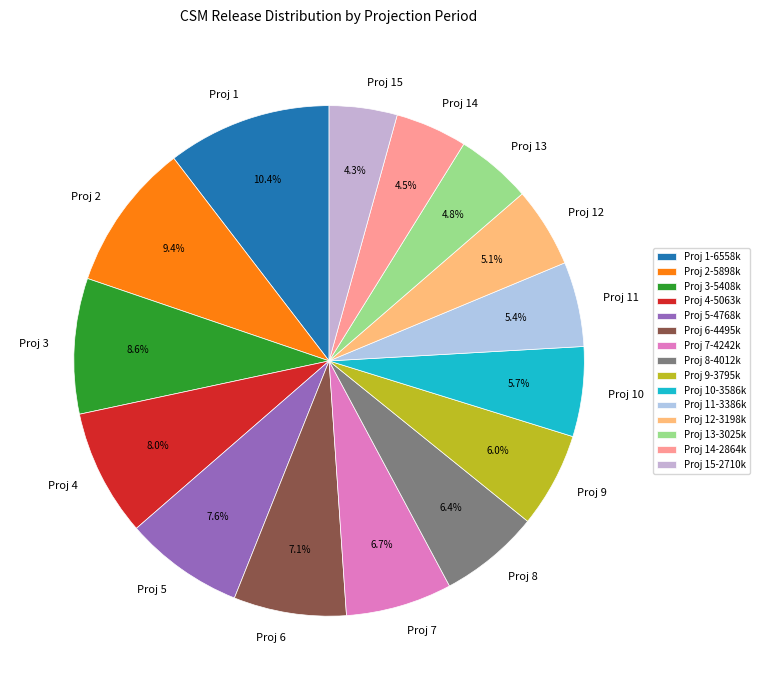

What is the ratio of the value at Proj 12 to the value at Proj 15?

1.2